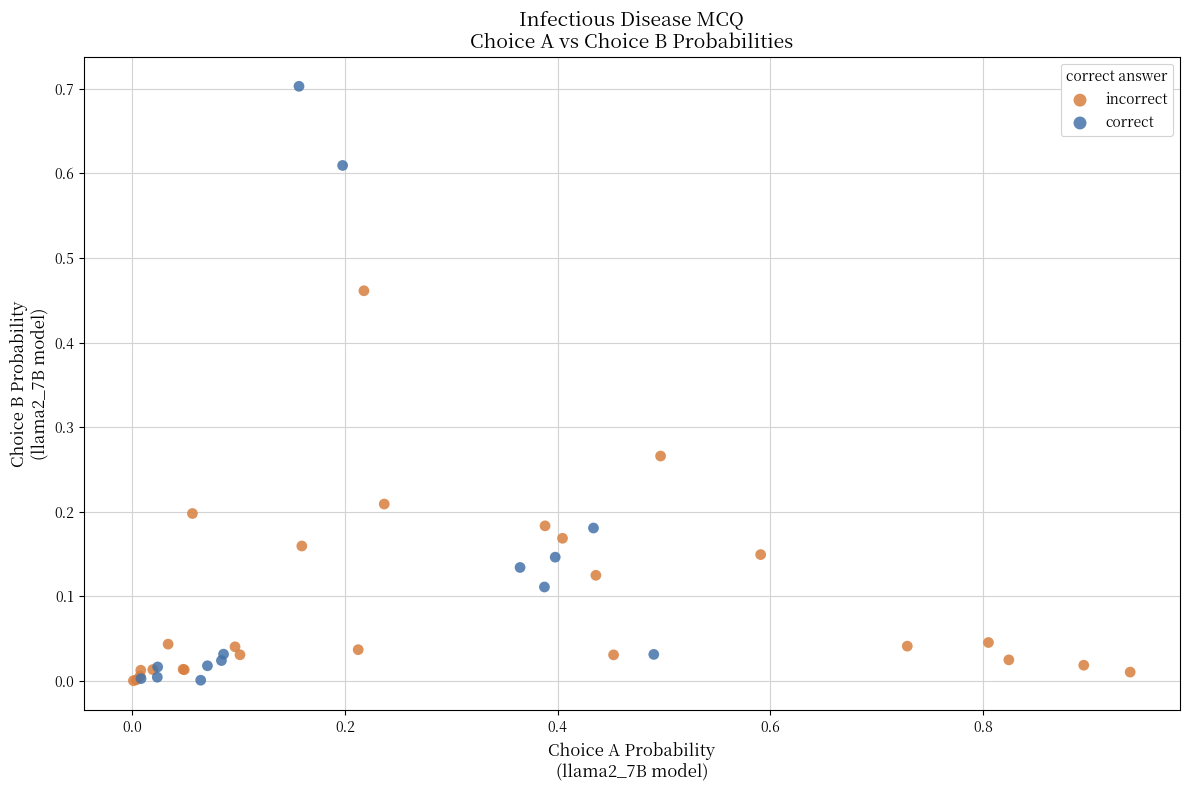

Which series contains the highest Y value?

correct